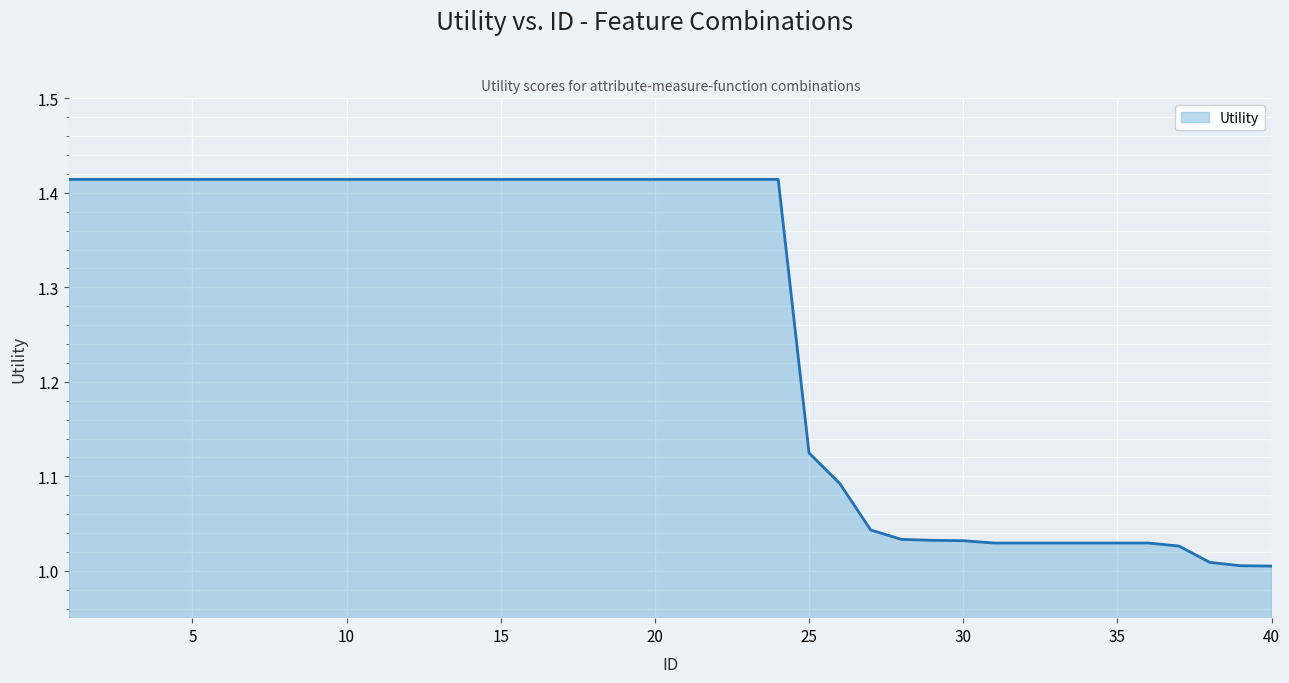

What is the difference between the maximum and minimum values?

0.4